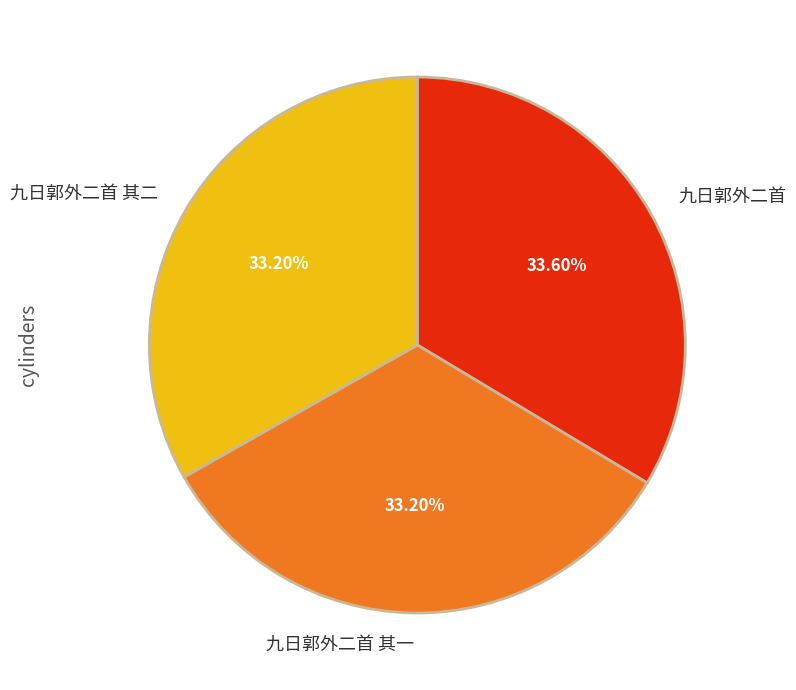

Does 九日郭外二首 represent more than half of the total?

No